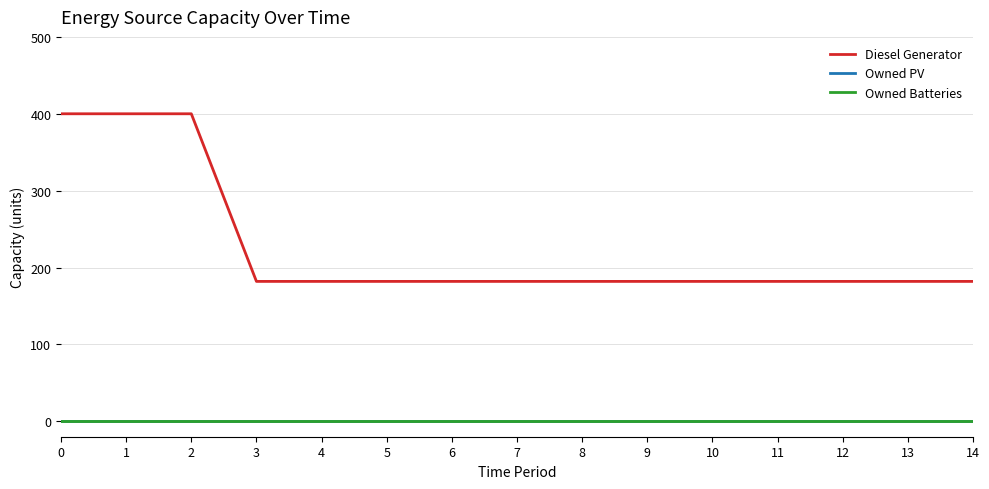

Which has a higher value, 1 or 5?

1